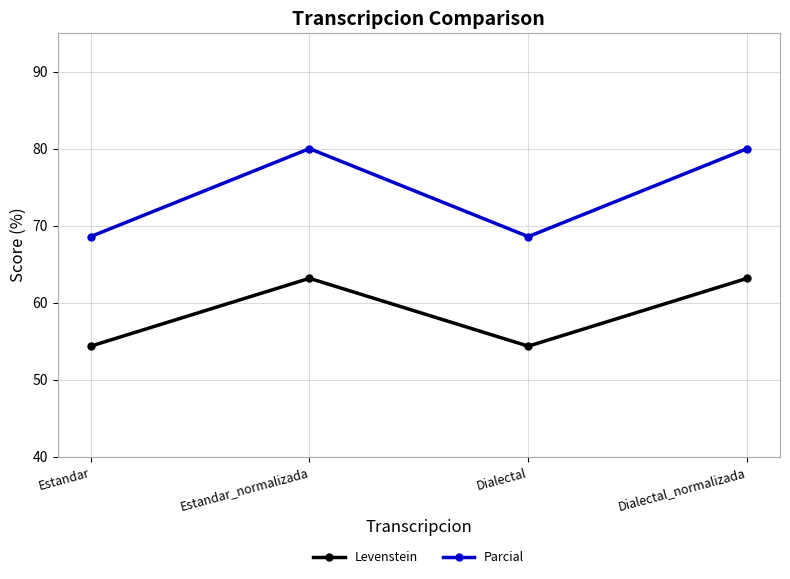

How many categories are shown in the chart?

4